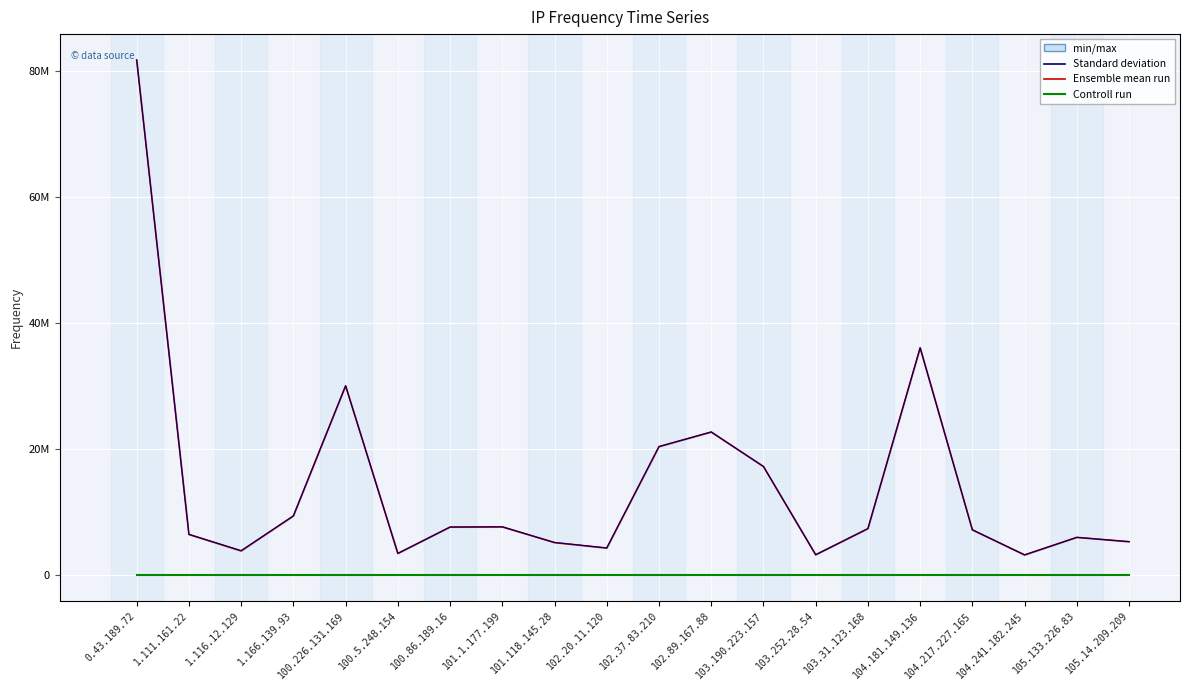

True or false: Controll run and Ensemble mean run intersect in this chart.

False